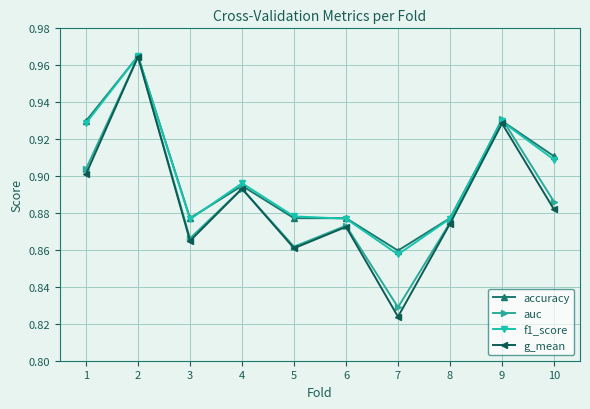

At how many categories does at least one series exceed 0?

10